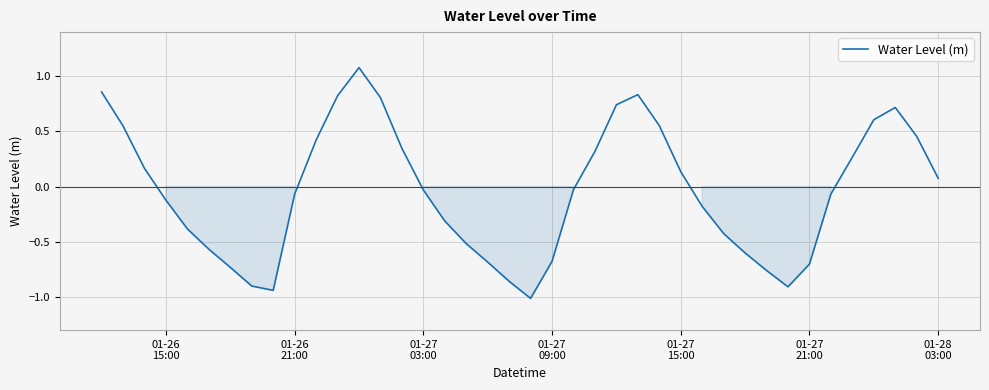

What is the difference between the maximum and minimum values?

2.1